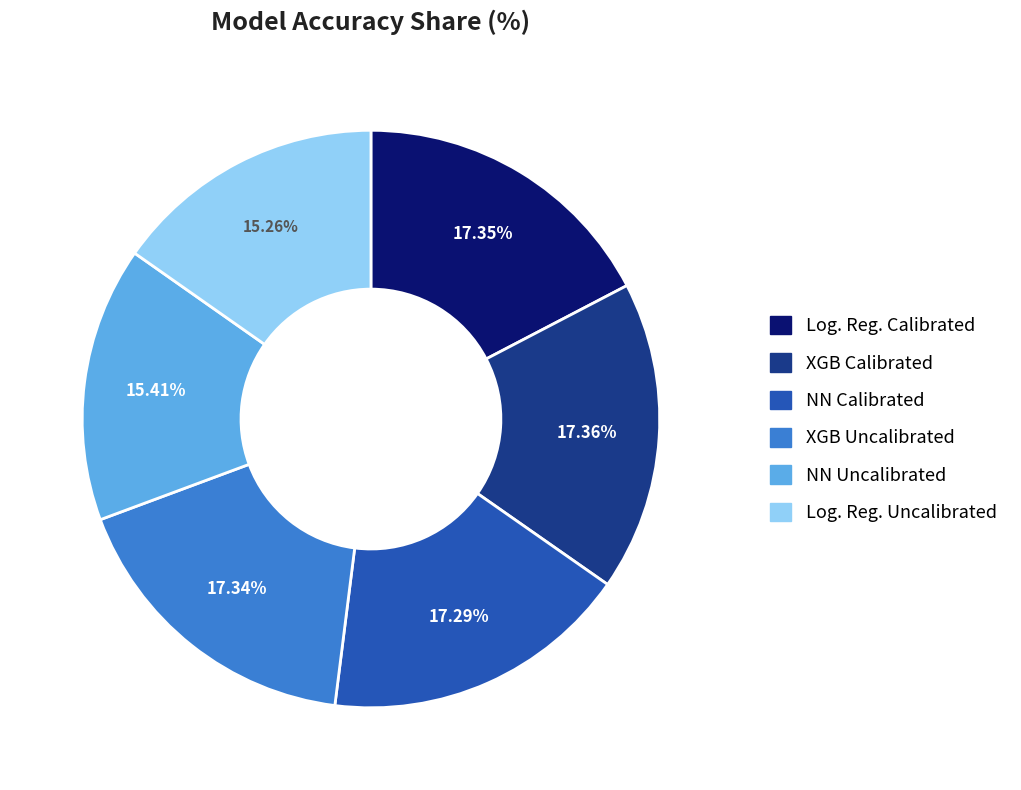

Between XGB Uncalibrated and NN Uncalibrated, which is larger?

XGB Uncalibrated